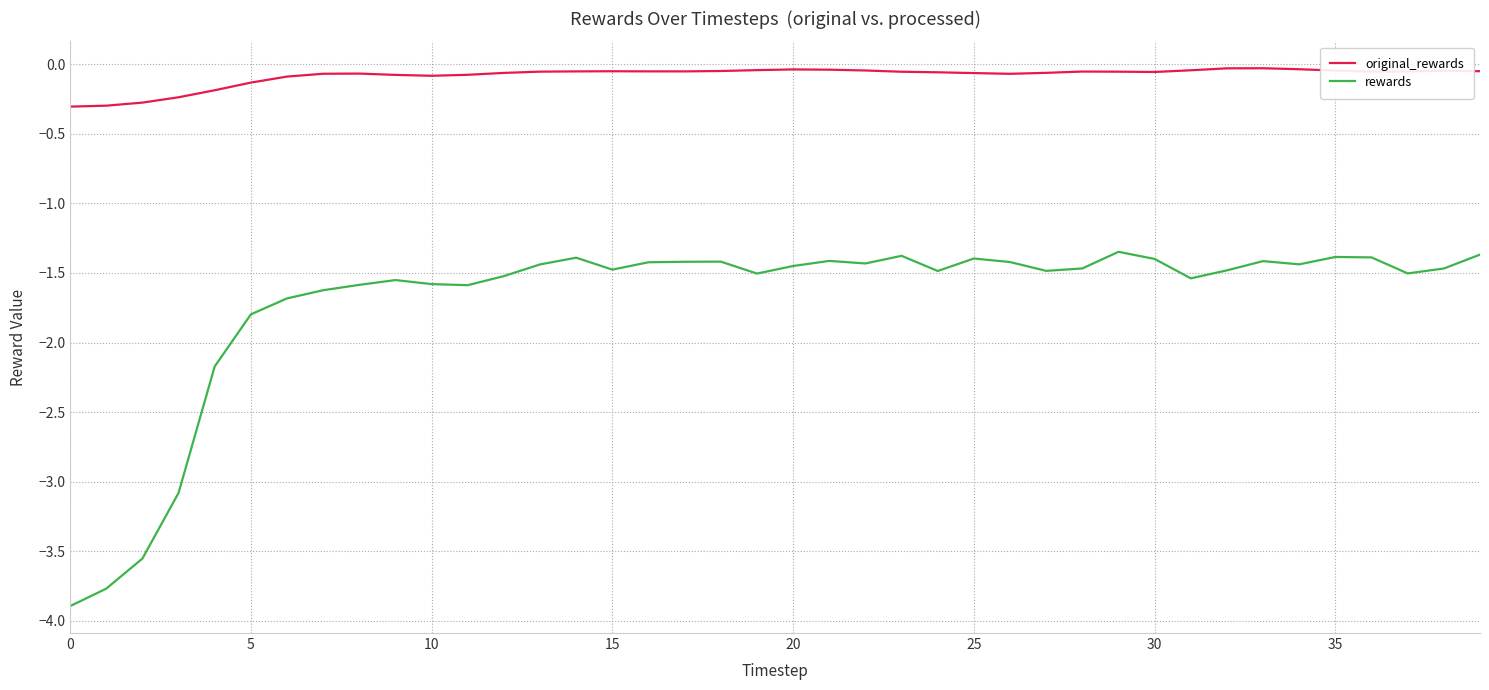

Which series has the largest total across all categories?

original_rewards